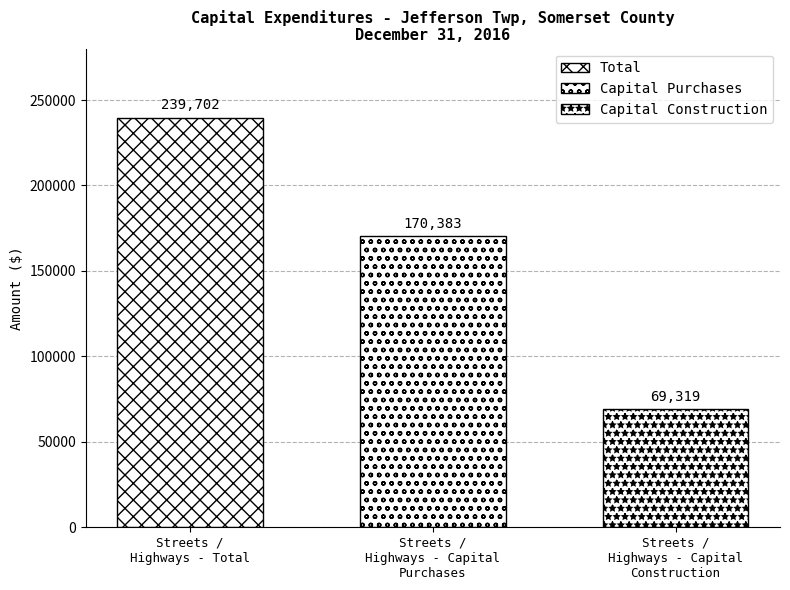

Count the number of categories in the chart.

1